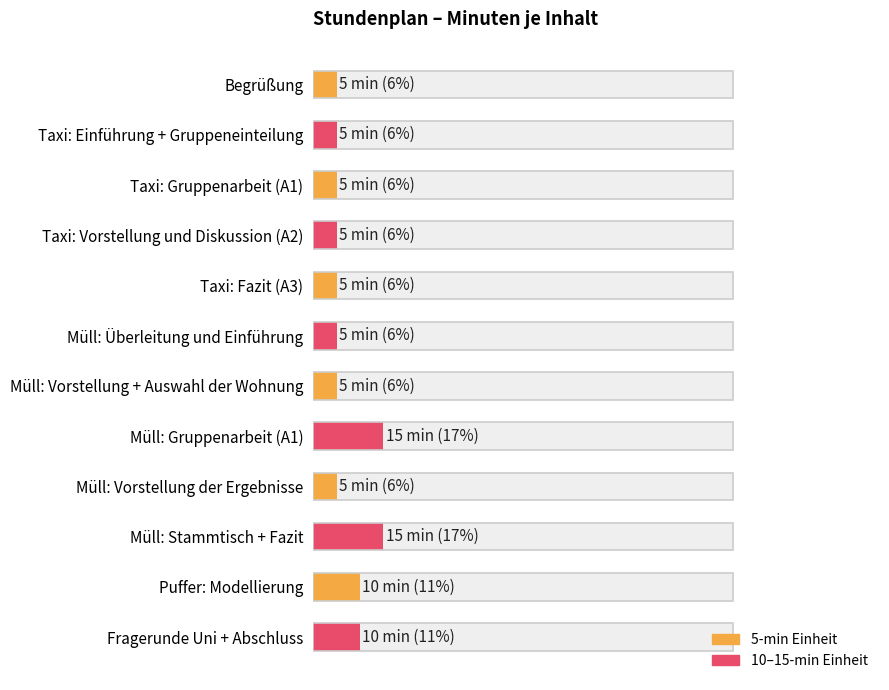

How many values exceed 5?

4